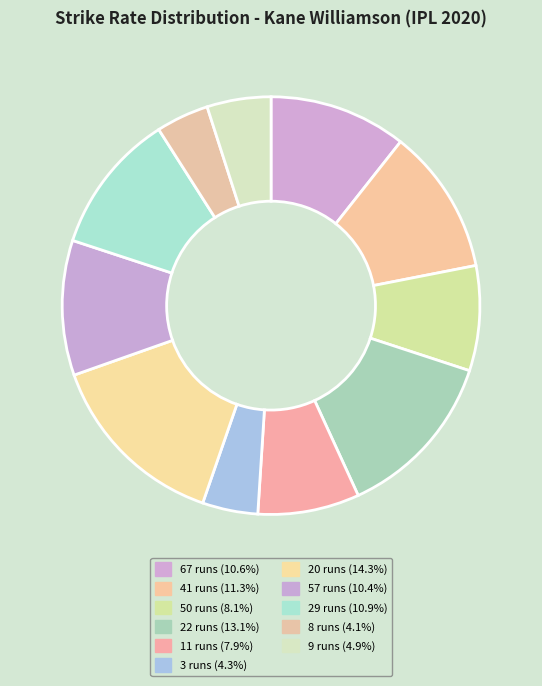

Does any single category account for the majority?

No